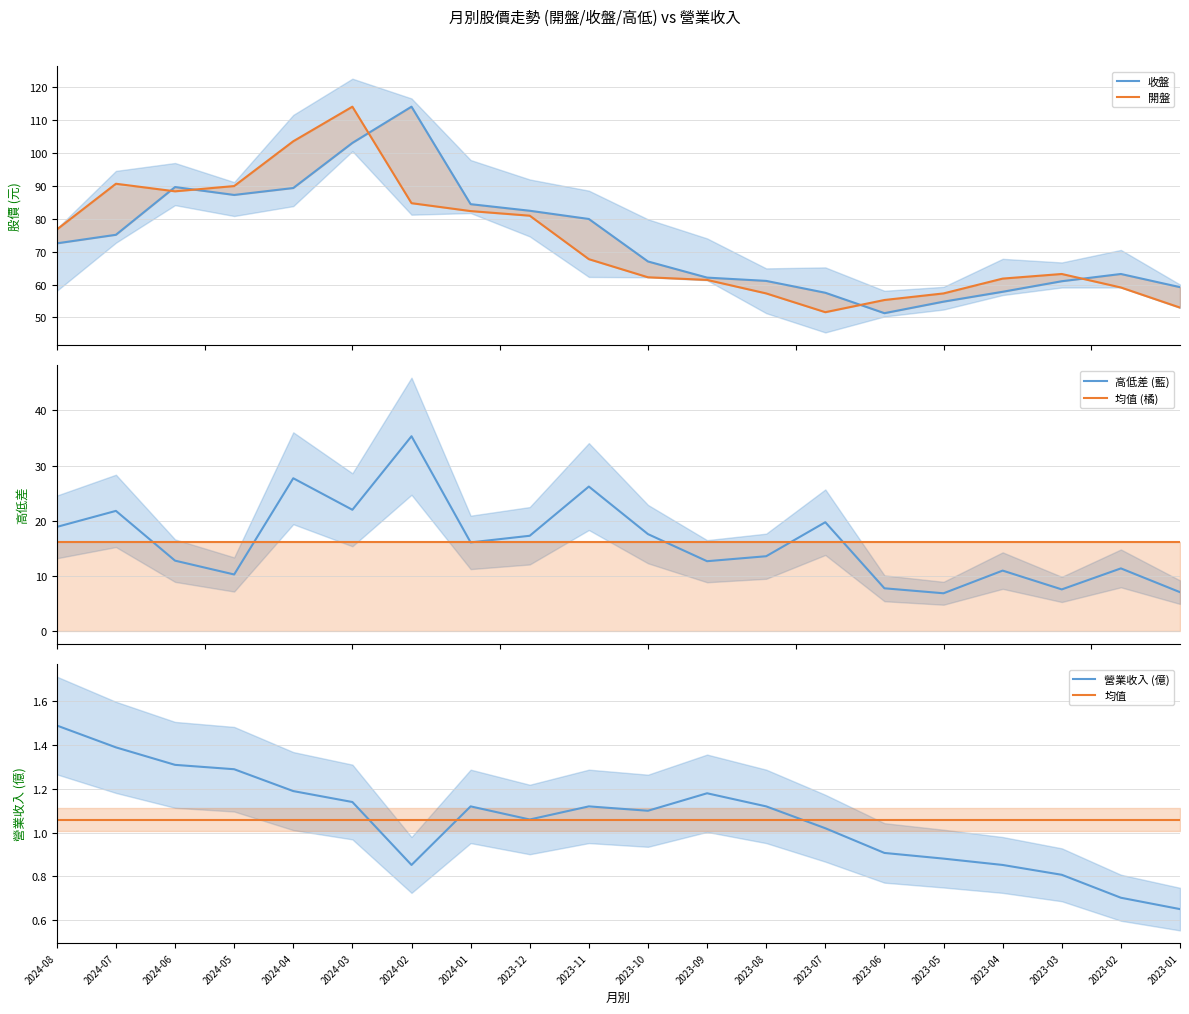

How many interior local peaks does the 高低差 (藍) series have?

7